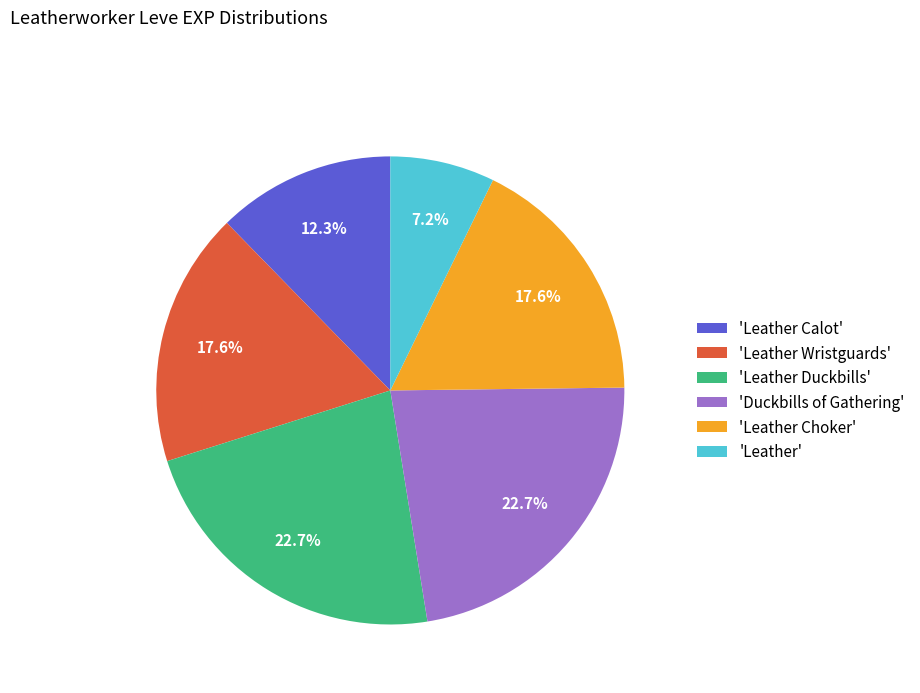

Which slice is the smallest?

'Leather'